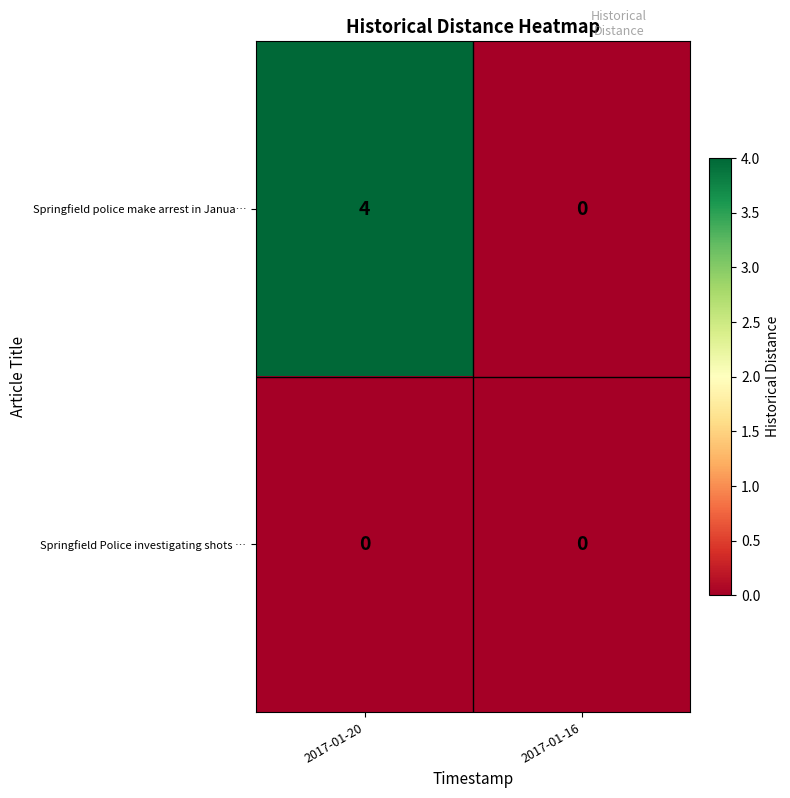

What is the total value across all series at 2017-01-20?

4